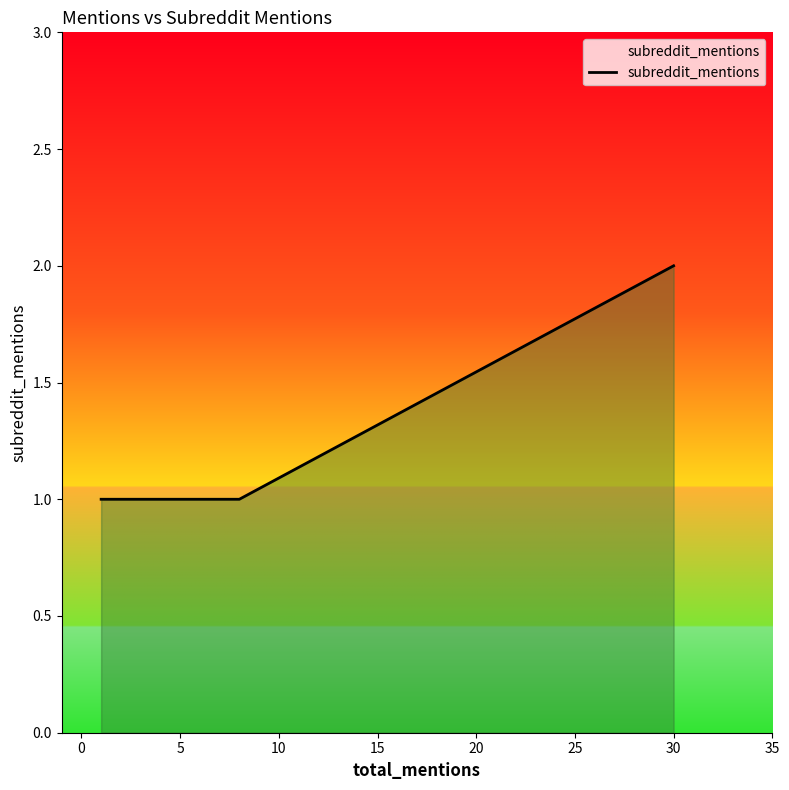

Is this an area chart (filled region under the line)?

Yes